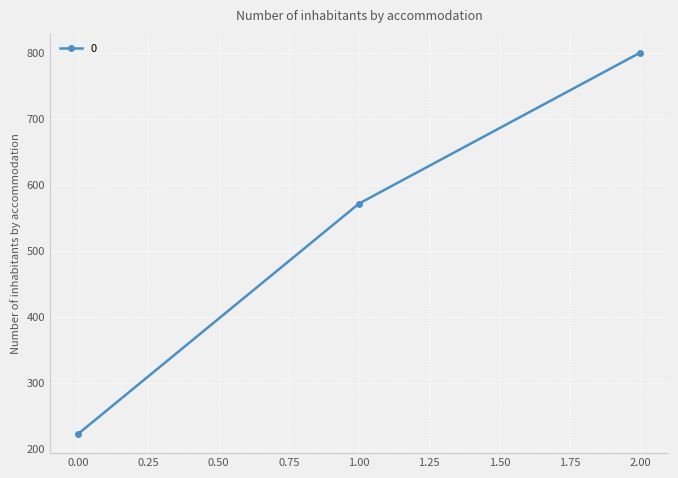

Where is the data nearest to the value 511?

1.00